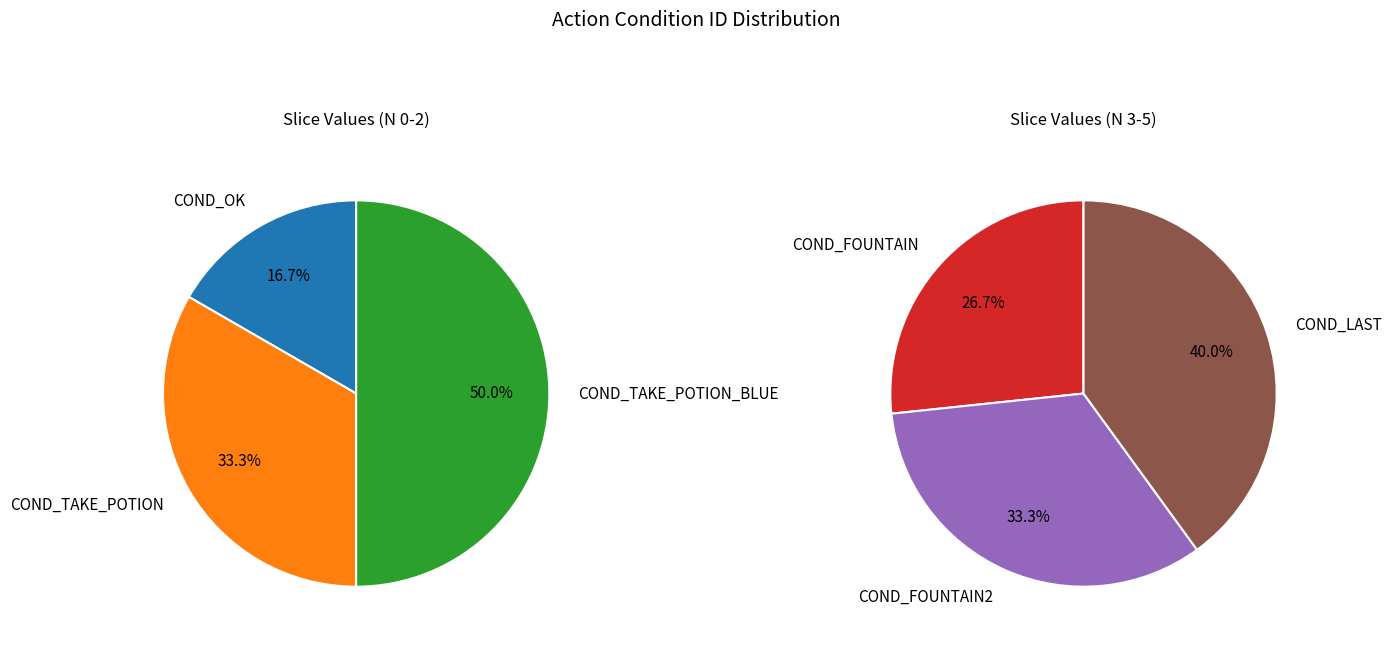

How many segments does this pie chart have?

6